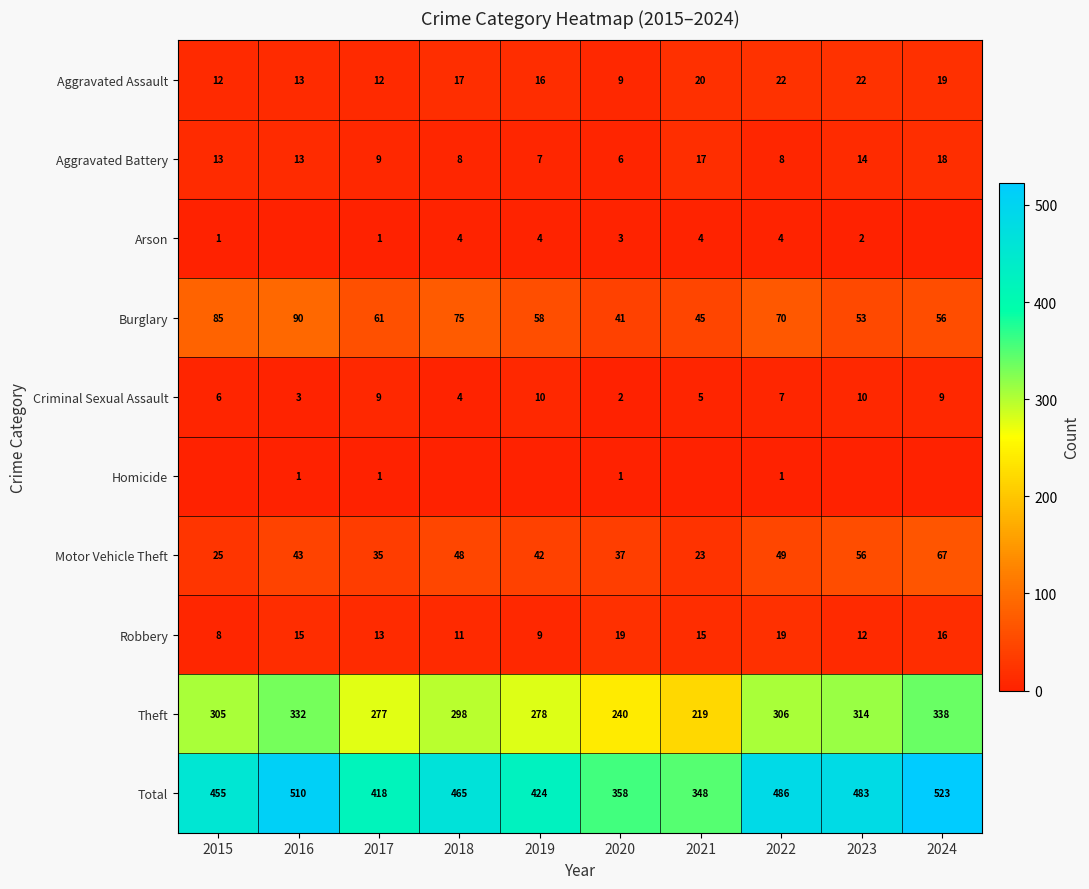

What is the approximate value of Motor Vehicle Theft at 2016, to the nearest 10?

40